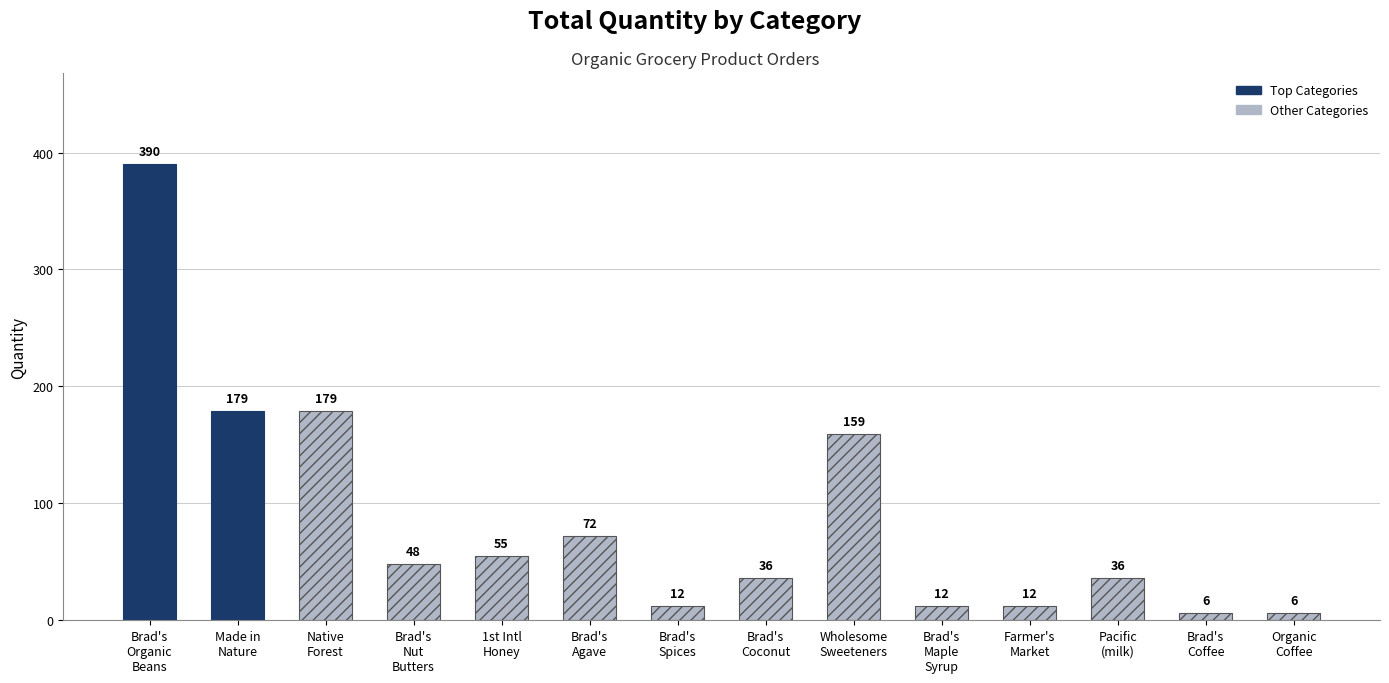

Does the chart contain stacked bars?

No